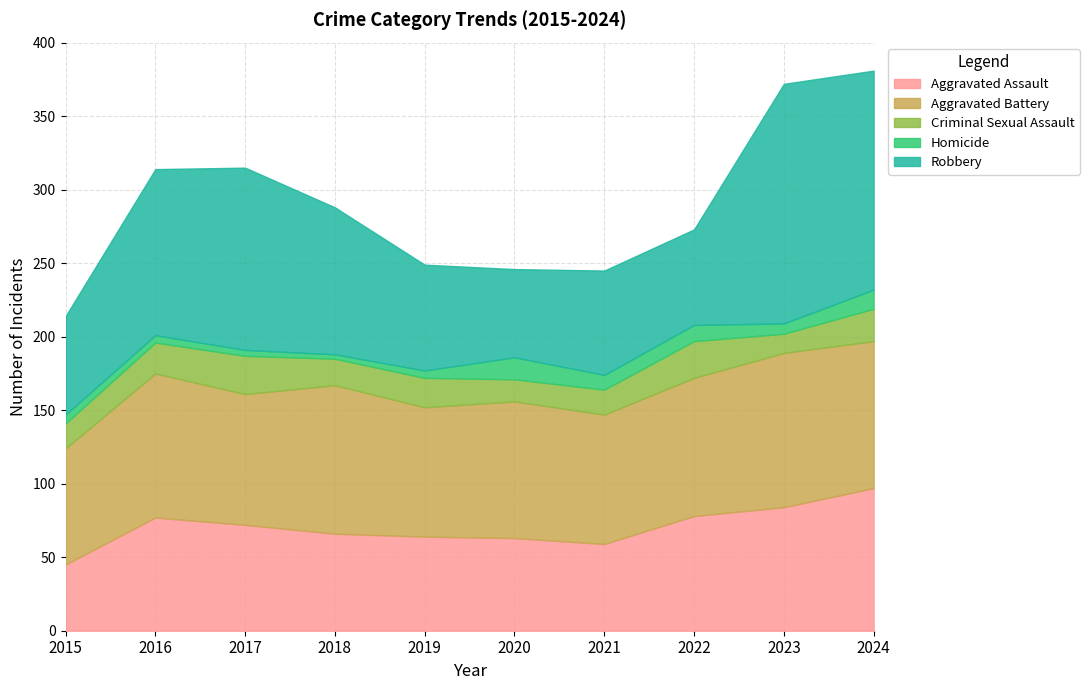

At which label is Aggravated Assault closest to 71?

2017